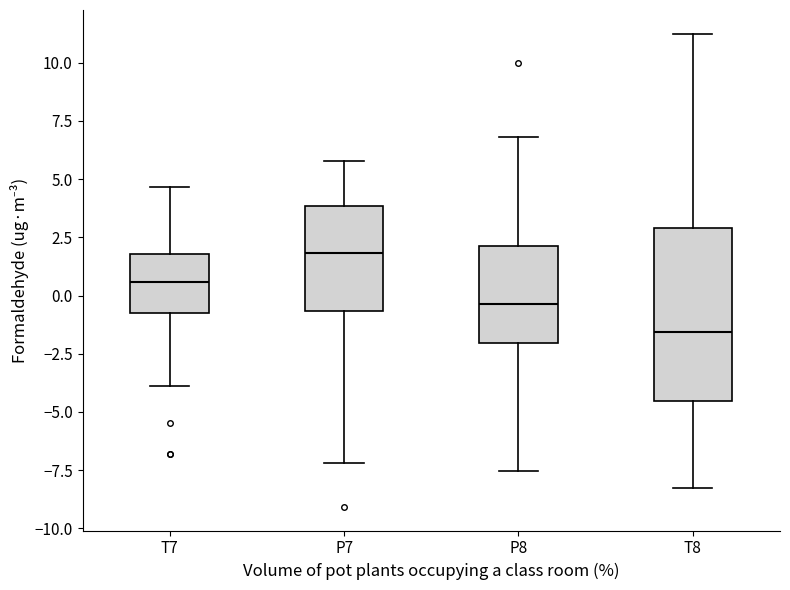

Which box's median line is the lowest?

T8